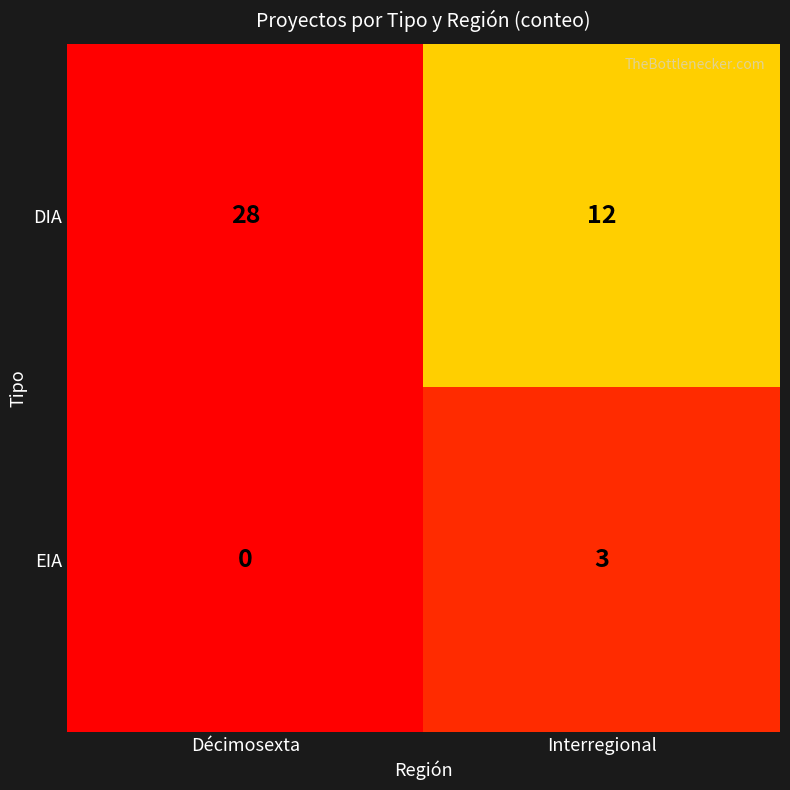

Reading right to left, extract all data points from this chart.

DIA: Interregional=12	Décimosexta=28
EIA: Interregional=3	Décimosexta=0